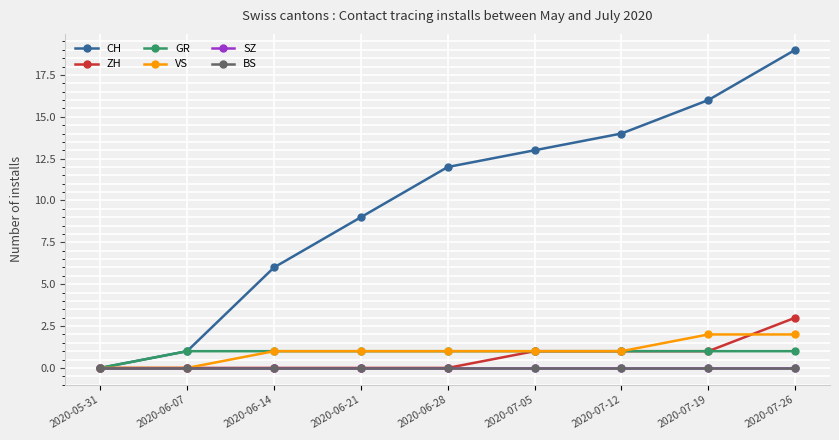

Which series has the largest total across all categories?

CH